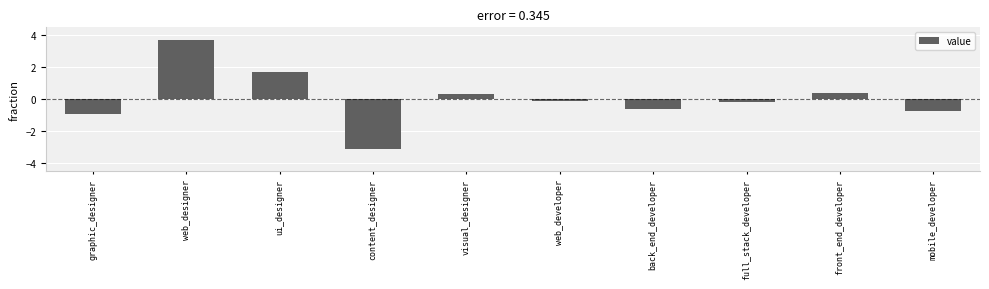

Read the value at ui_designer.

1.7